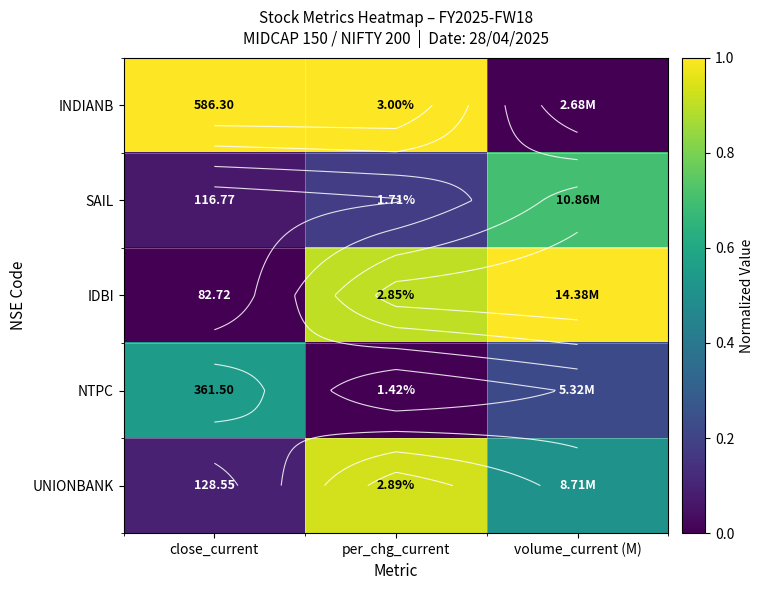

What is the sum of the IDBI values at volume_current (M) and close_current?

1.0